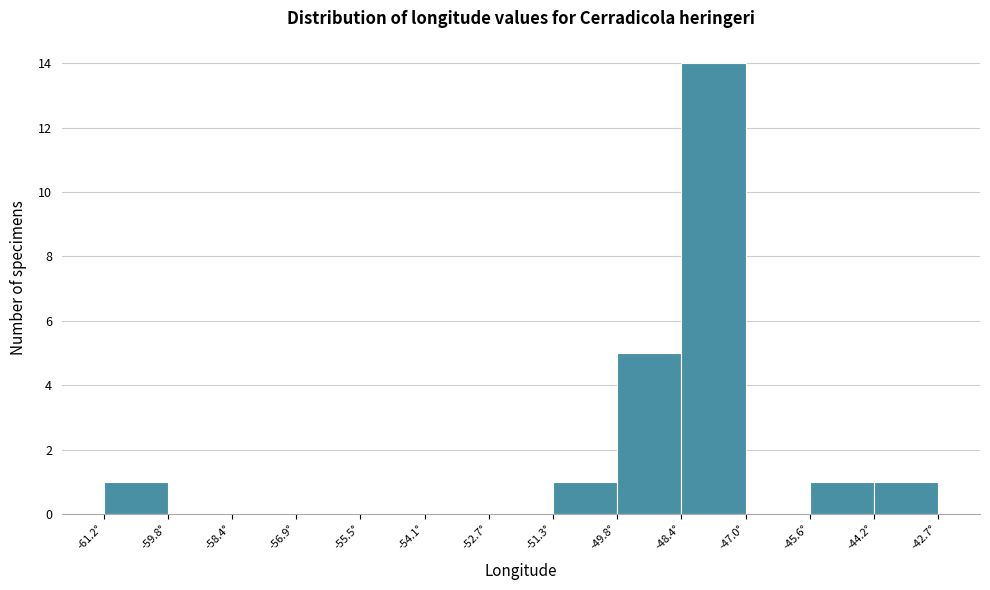

Reading left to right, transcribe this chart: for each bar, give the range it covers on the x-axis and its height. Neither the bar edges nor the heights are printed on the chart, so give them approximately, as read against the axes.

-61.2 to -59.8: 1
-59.8 to -58.4: 0
-58.4 to -57.0: 0
-57.0 to -55.6: 0
-55.6 to -54.2: 0
-54.2 to -52.6: 0
-52.6 to -51.2: 0
-51.2 to -49.8: 1
-49.8 to -48.4: 5
-48.4 to -47.0: 14
-47.0 to -45.6: 0
-45.6 to -44.2: 1
-44.2 to -42.8: 1